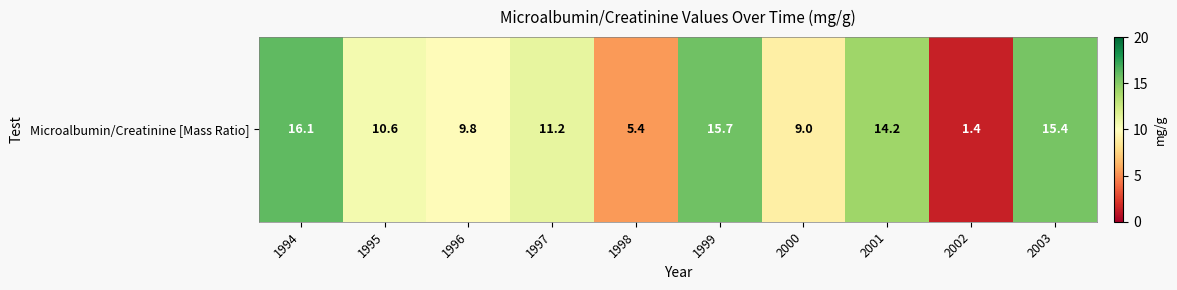

Where is the data nearest to the value 8?

2000